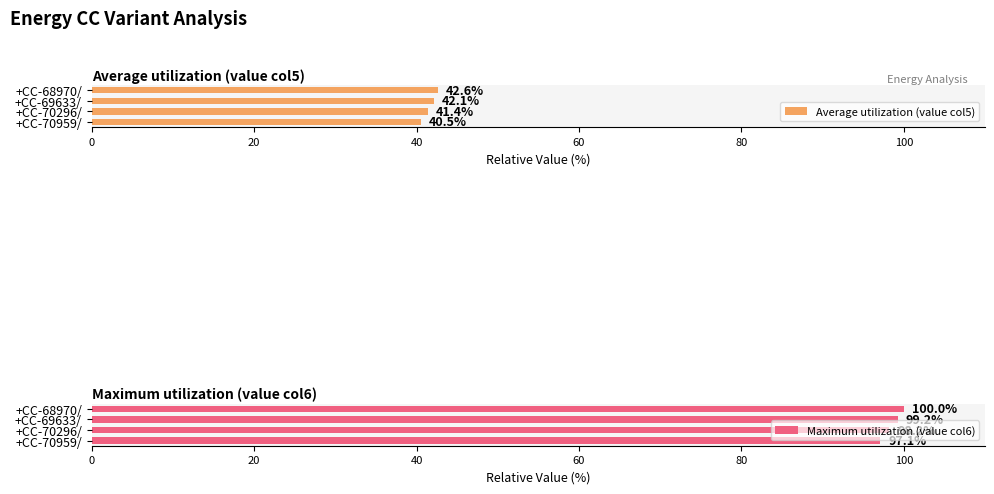

The Average utilization (value col5) series shows 42.1 at +CC-69633/. True or false?

True